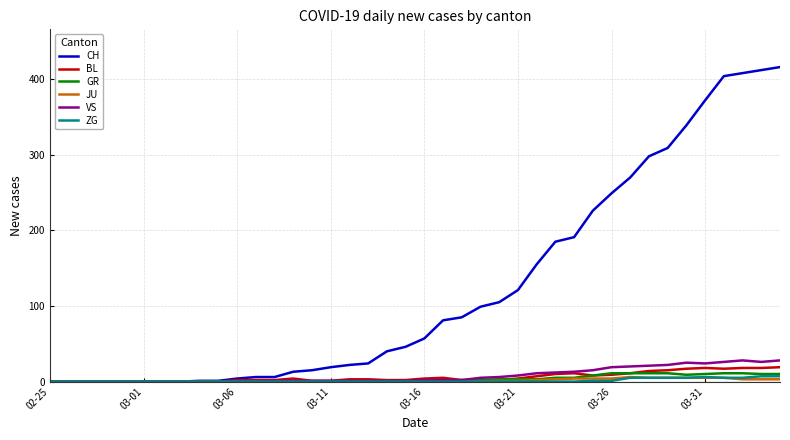

Is this an area chart (filled region under the line)?

No